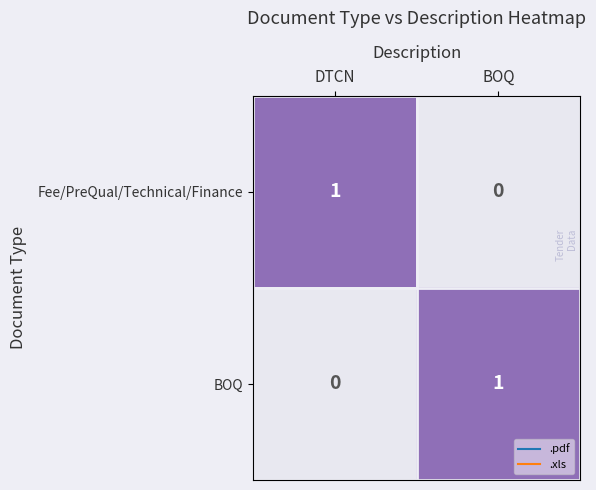

Reading left to right, what are all the values shown in this chart?

Fee/PreQual/Technical/Finance: 1	0
BOQ: 0	1